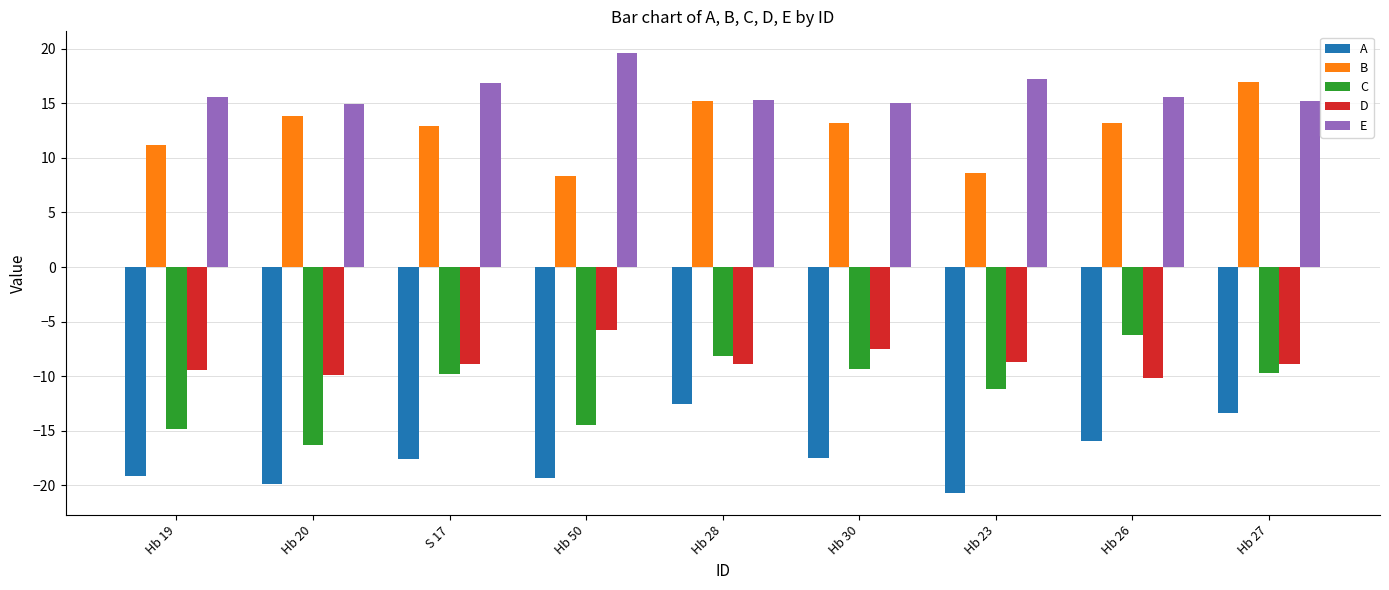

What is the value of the D bar at the 3rd from the left?

-8.9